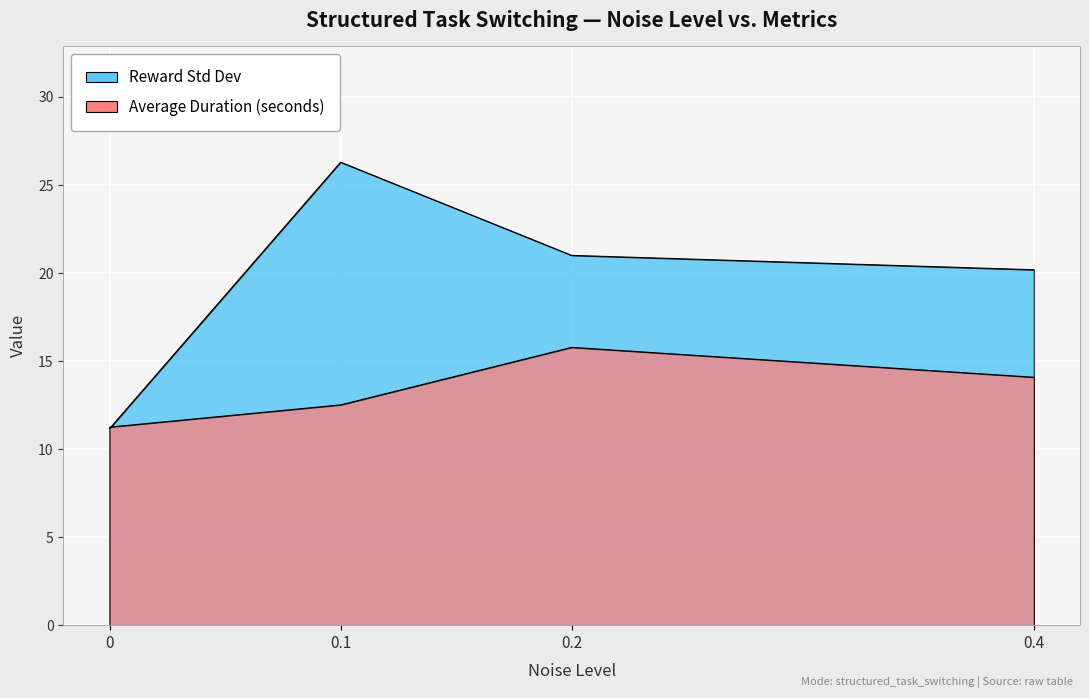

Reading right to left, extract all data points from this chart.

Reward Std Dev: 20.2	21.0	26.3	11.2
Average Duration (seconds): 14.1	15.8	12.5	11.2